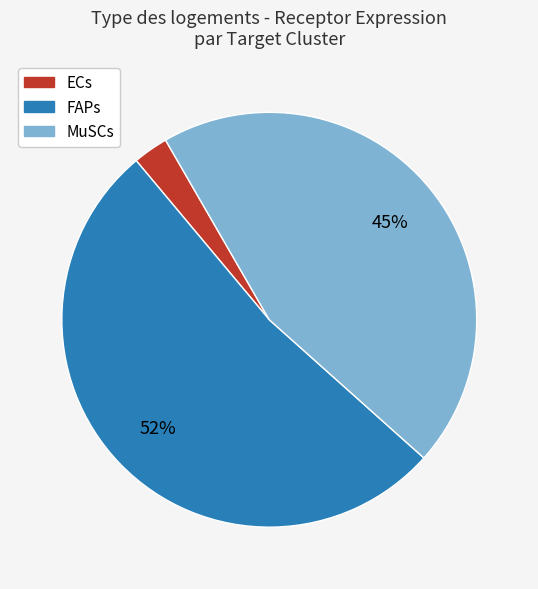

What percentage is the ECs slice, to the nearest percent?

3%